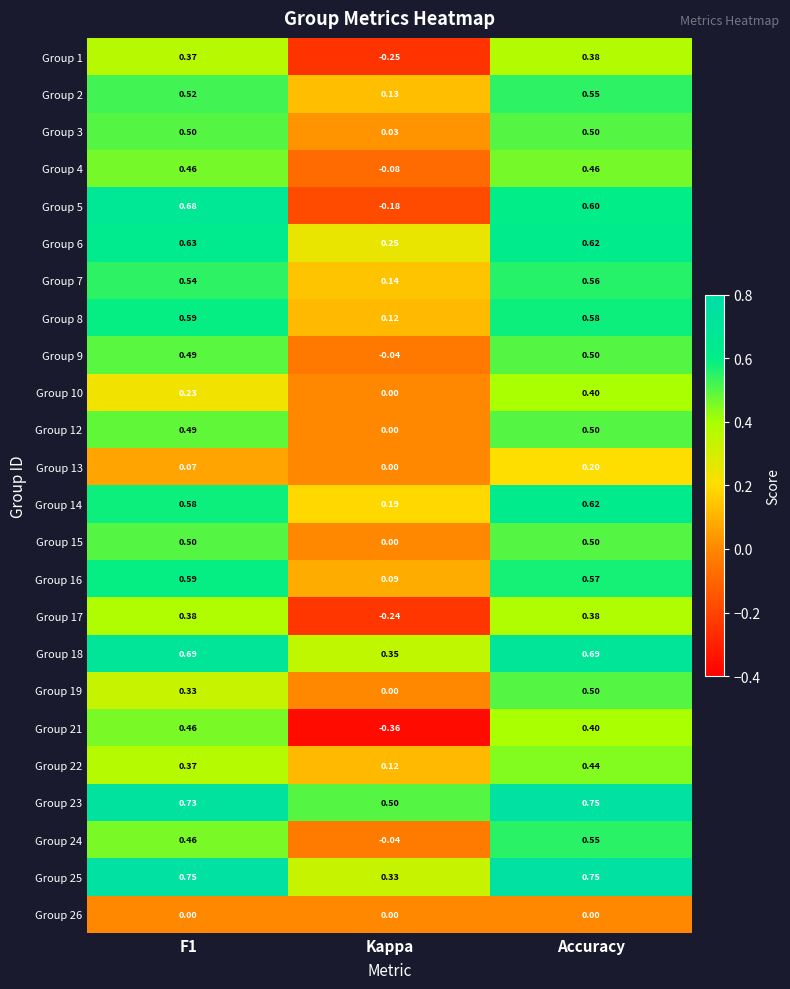

Which series has the widest spread of values?

Group 5